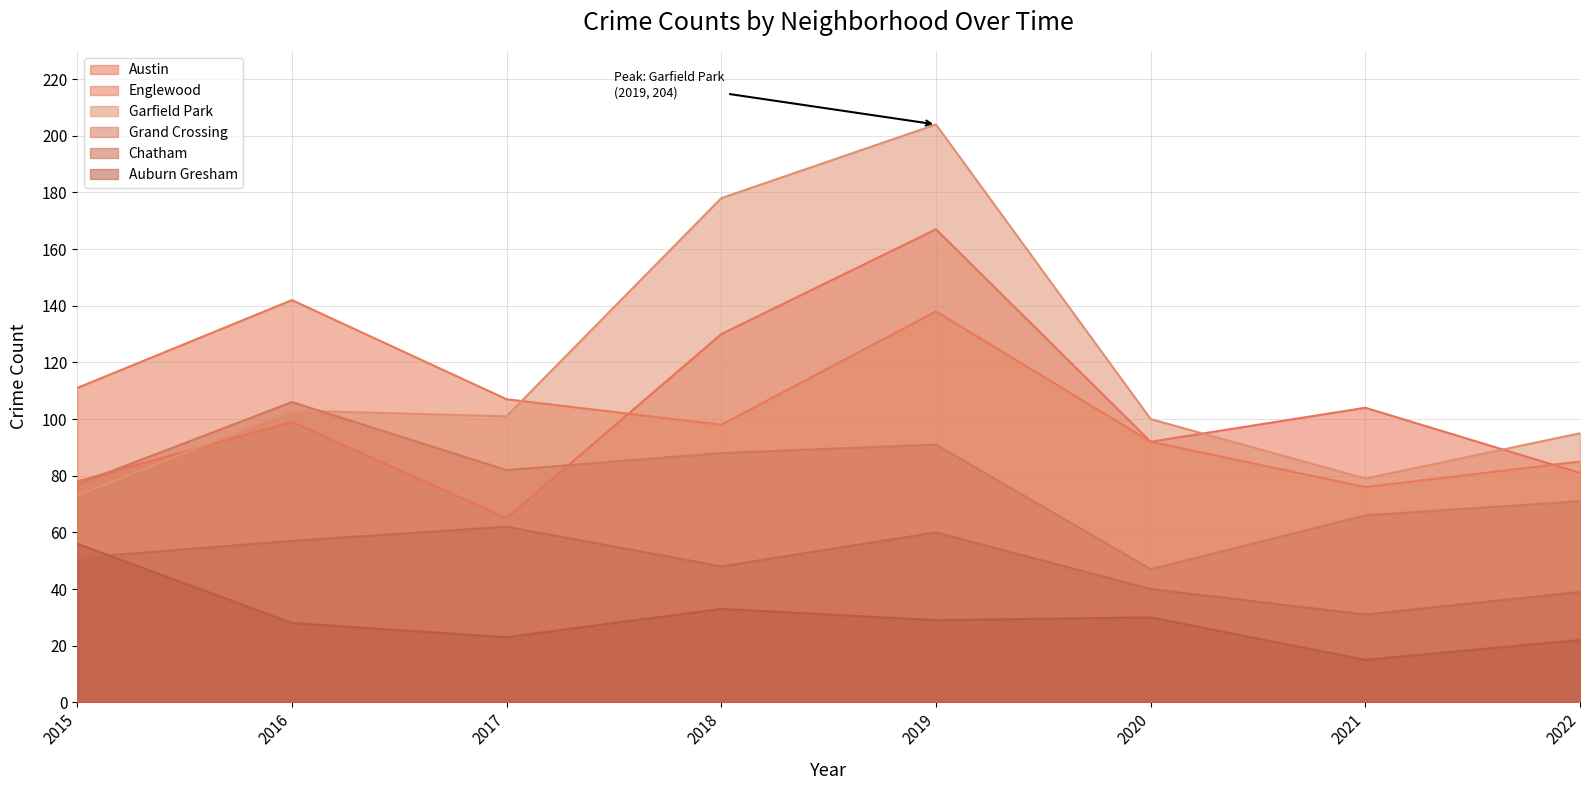

What is the sum of the Chatham values at 2016 and 2020?

97